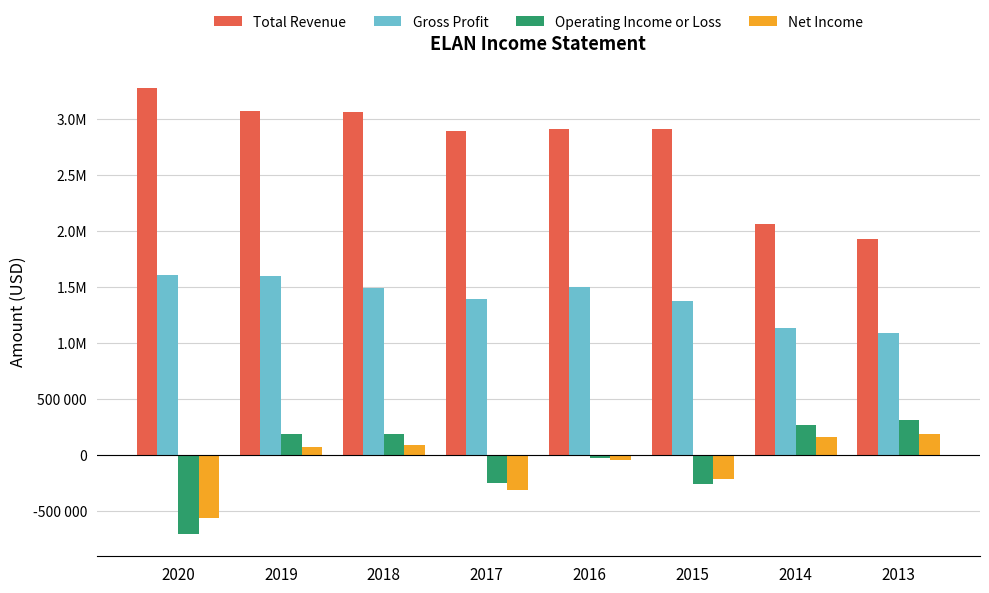

What are all the series names shown in the legend?

Total Revenue, Gross Profit, Operating Income or Loss, Net Income